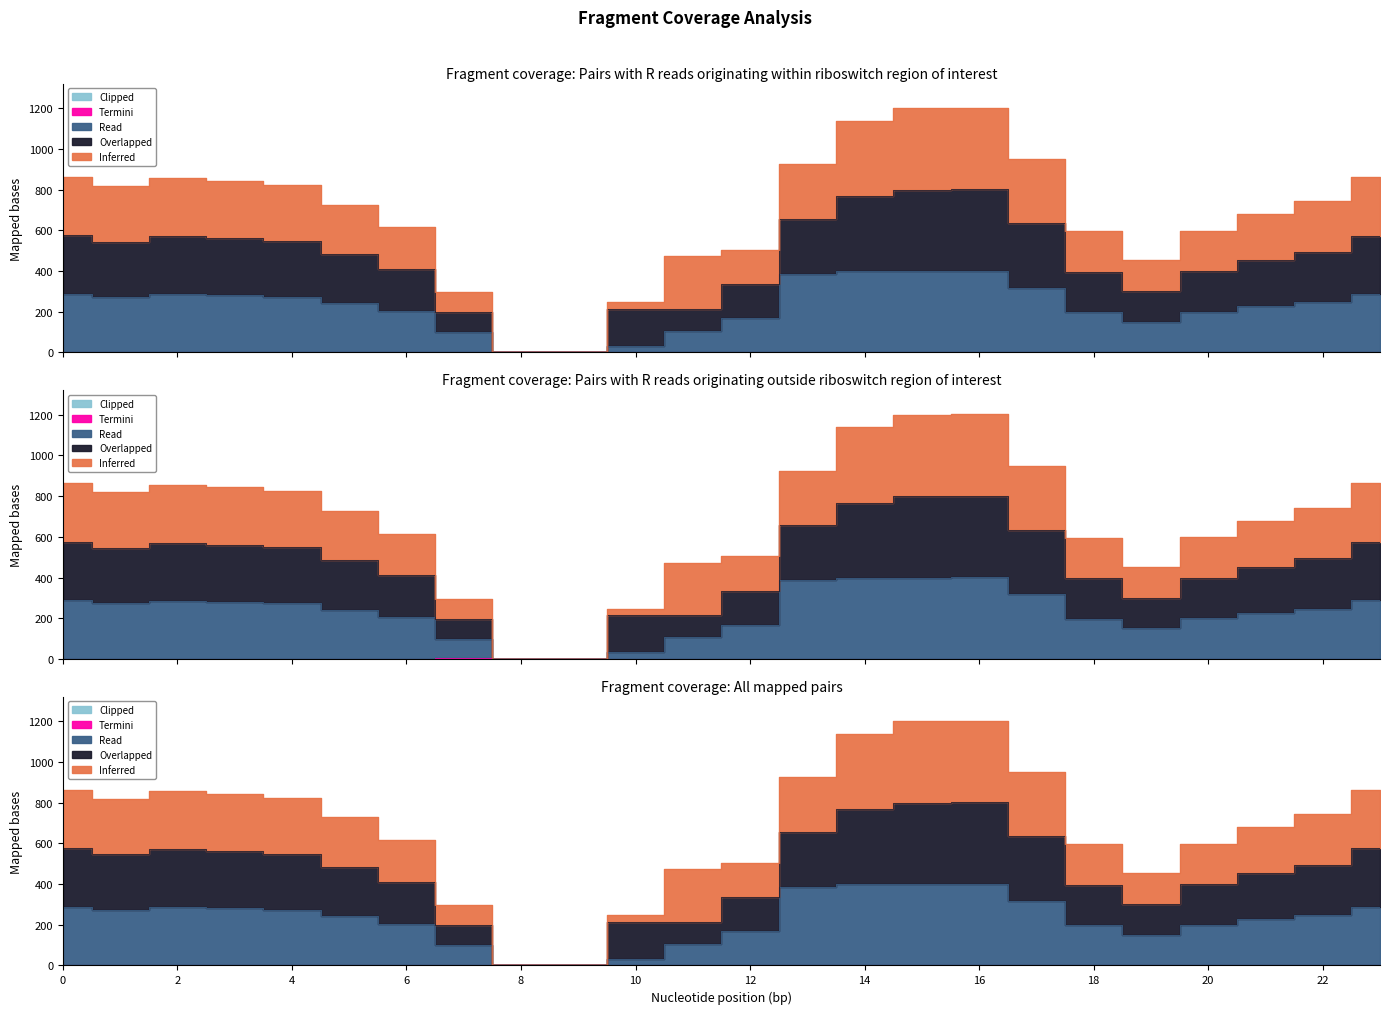

Which has a higher value, 2 or 7?

2